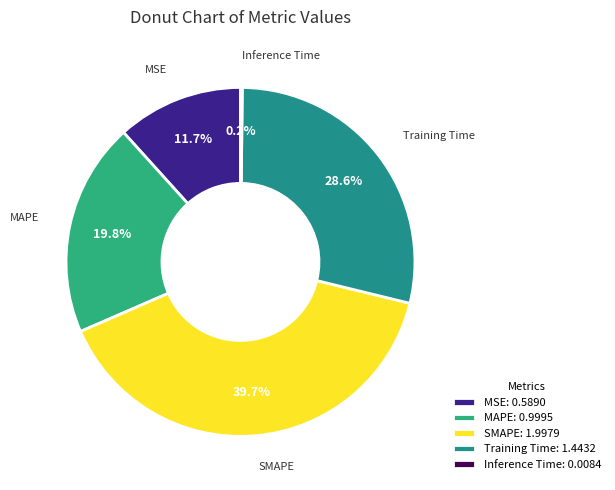

Which slice is the largest?

SMAPE